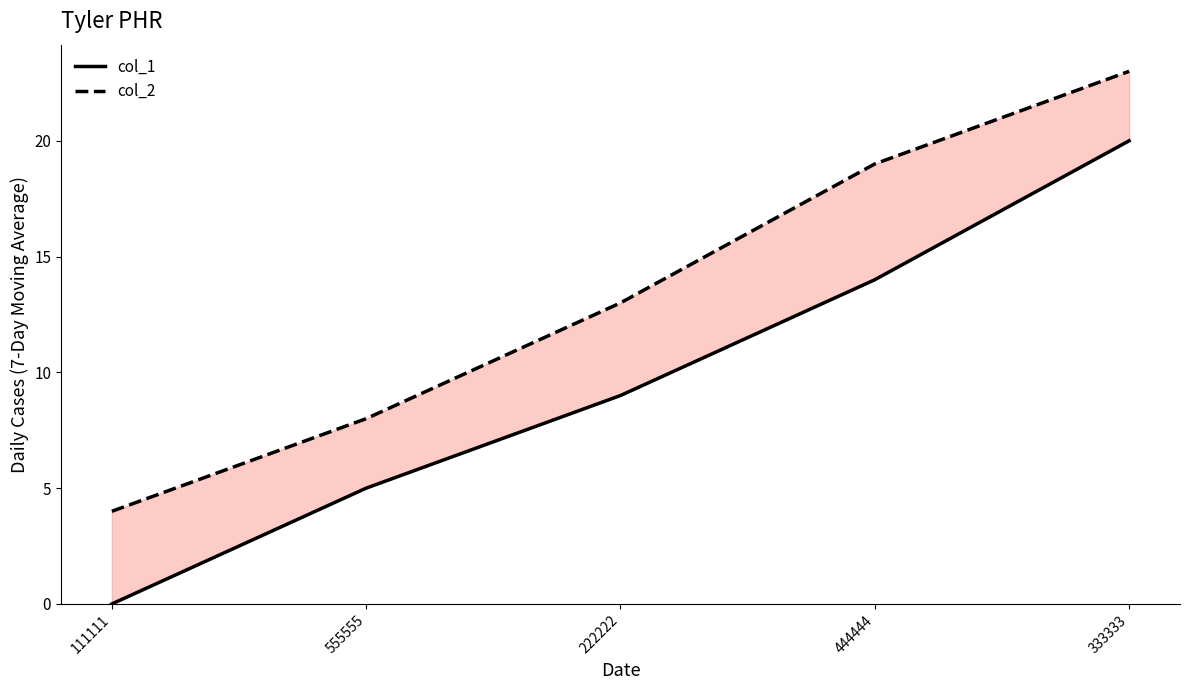

Which label corresponds to the smallest value in the chart?

111111